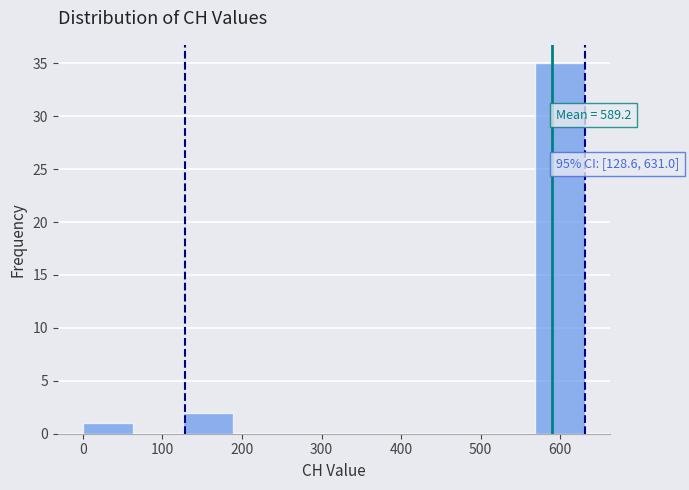

Over which range of the x-axis is the bar tallest?

570 to 630